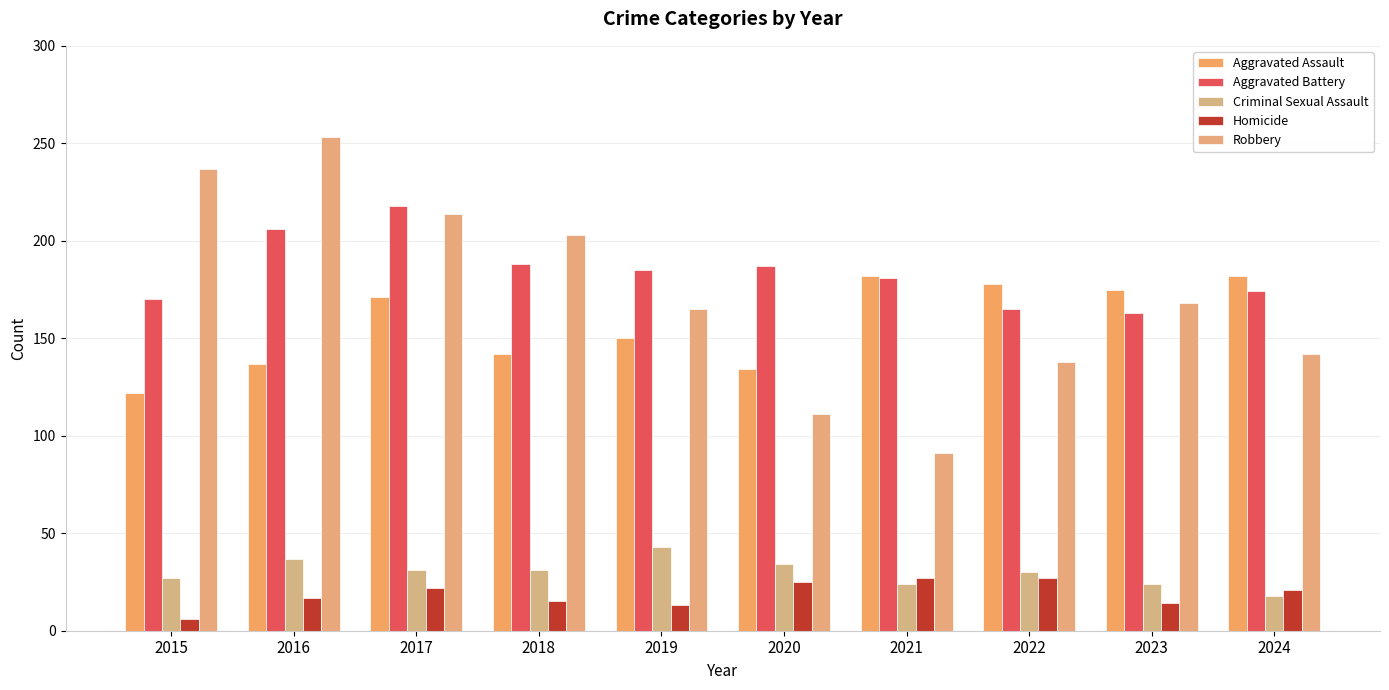

Reading right to left, what are all the values shown in this chart?

Aggravated Assault: 2024=182	2023=175	2022=178	2021=182	2020=134	2019=150	2018=142	2017=171	2016=137	2015=122
Aggravated Battery: 2024=174	2023=163	2022=165	2021=181	2020=187	2019=185	2018=188	2017=218	2016=206	2015=170
Criminal Sexual Assault: 2024=18	2023=24	2022=30	2021=24	2020=34	2019=43	2018=31	2017=31	2016=37	2015=27
Homicide: 2024=21	2023=14	2022=27	2021=27	2020=25	2019=13	2018=15	2017=22	2016=17	2015=6
Robbery: 2024=142	2023=168	2022=138	2021=91	2020=111	2019=165	2018=203	2017=214	2016=253	2015=237